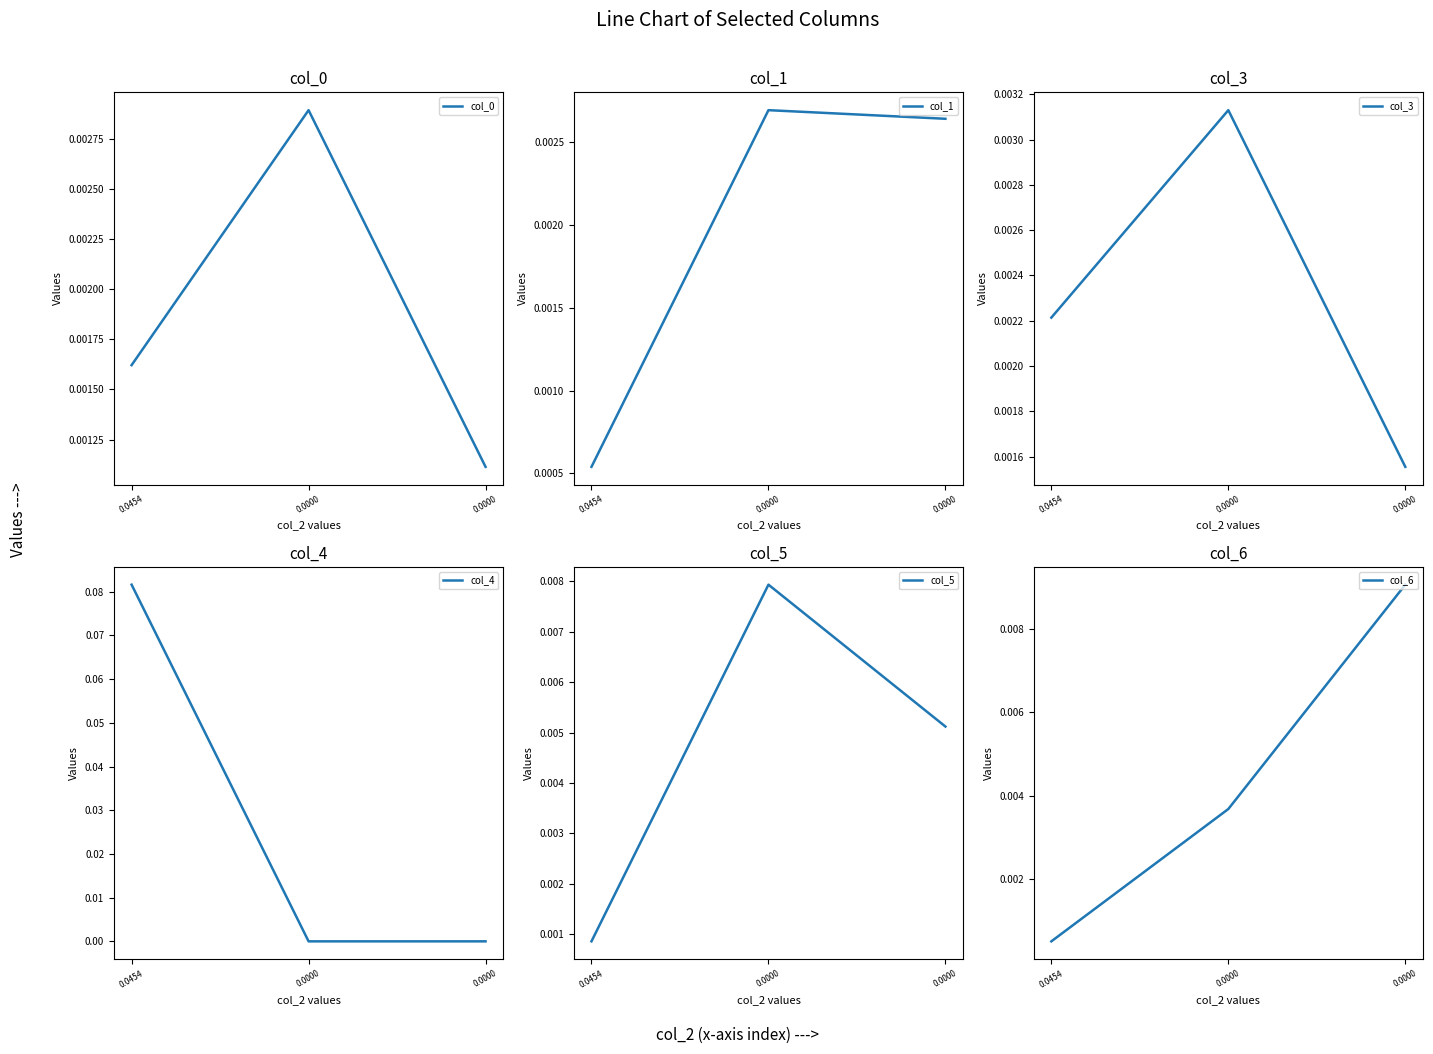

At how many categories does at least one series exceed 0?

3